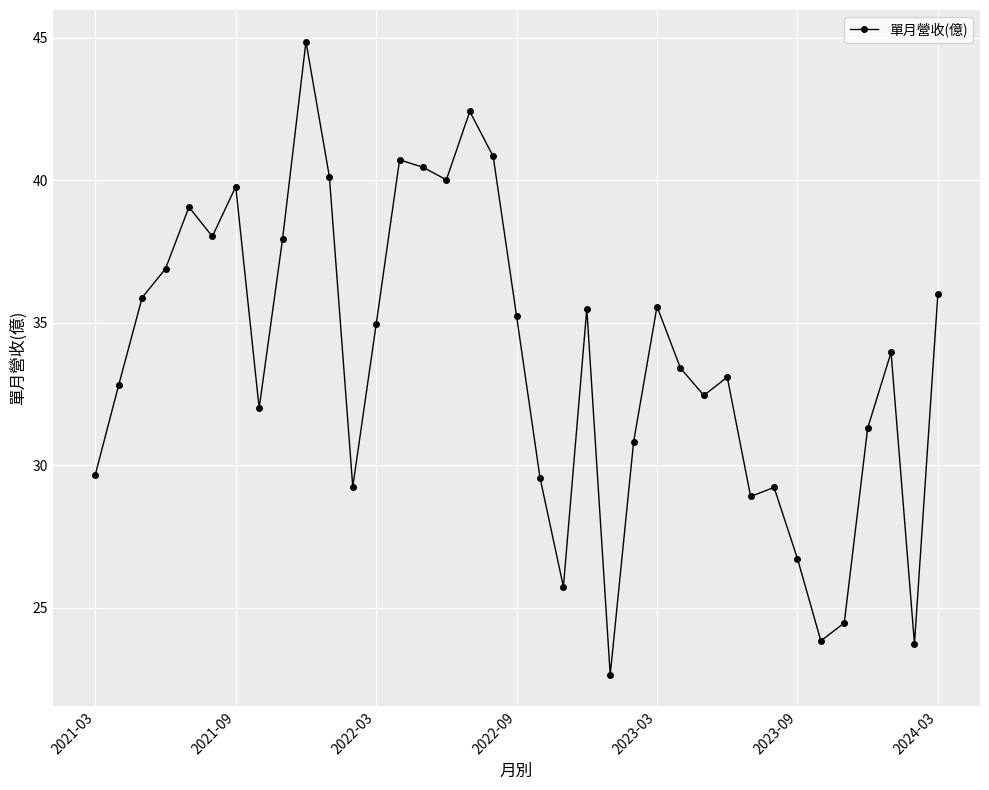

What is the value of the 2nd point from the left?

32.8